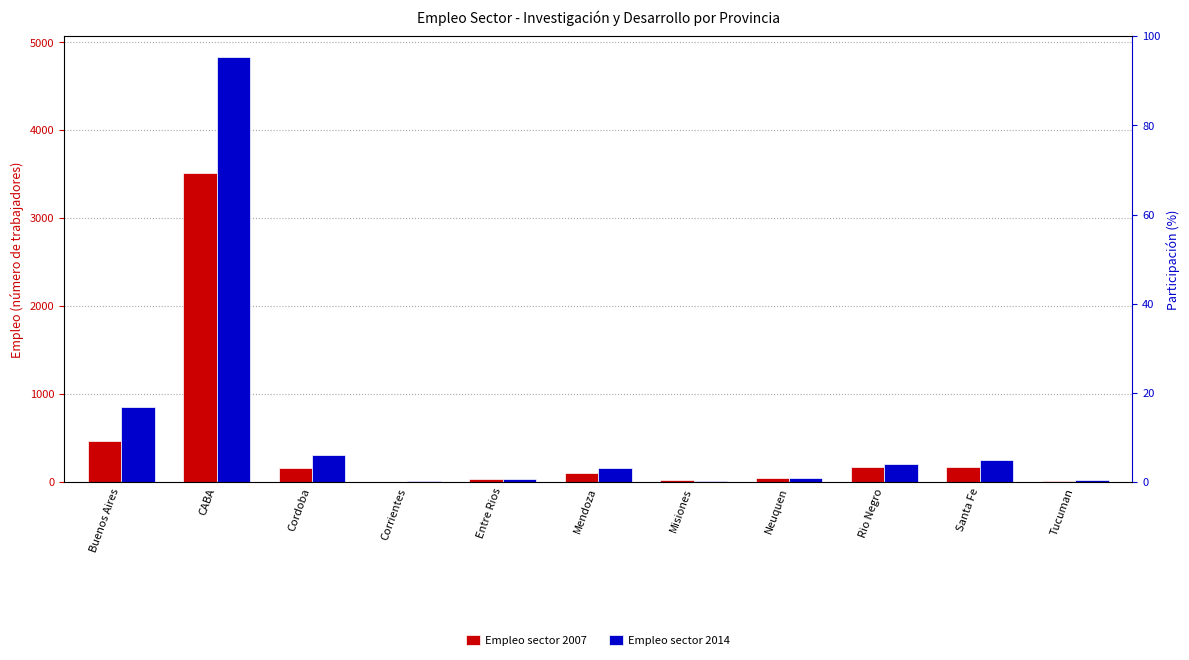

What is the sum of all Empleo sector 2014 values?

6749.0